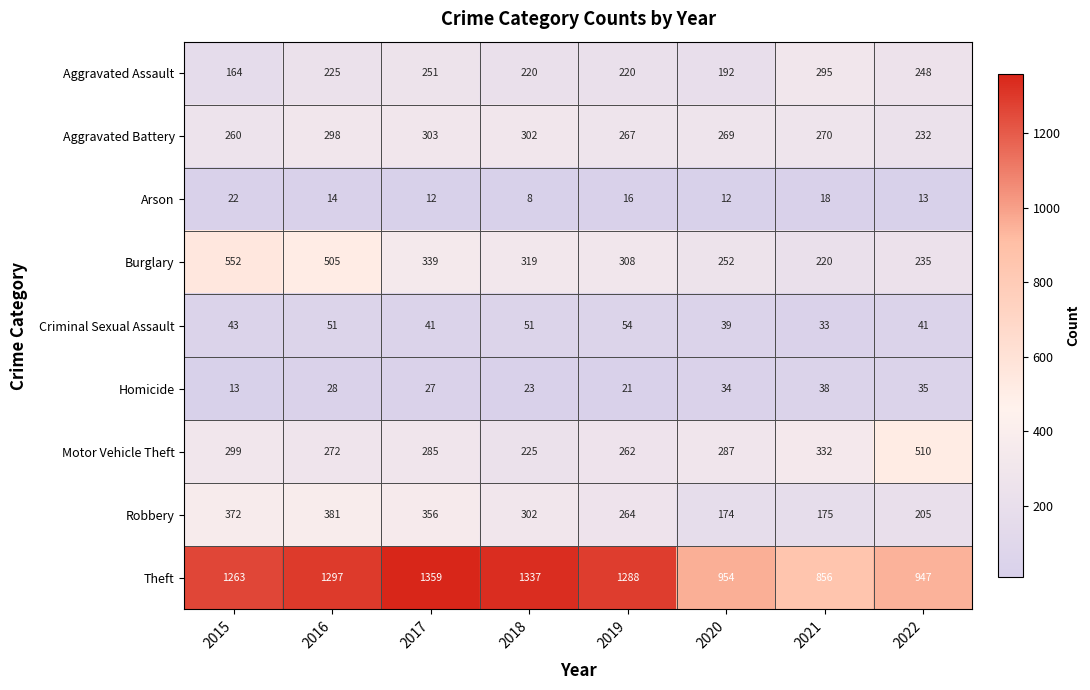

Where does the Theft series first go above 1288?

2016